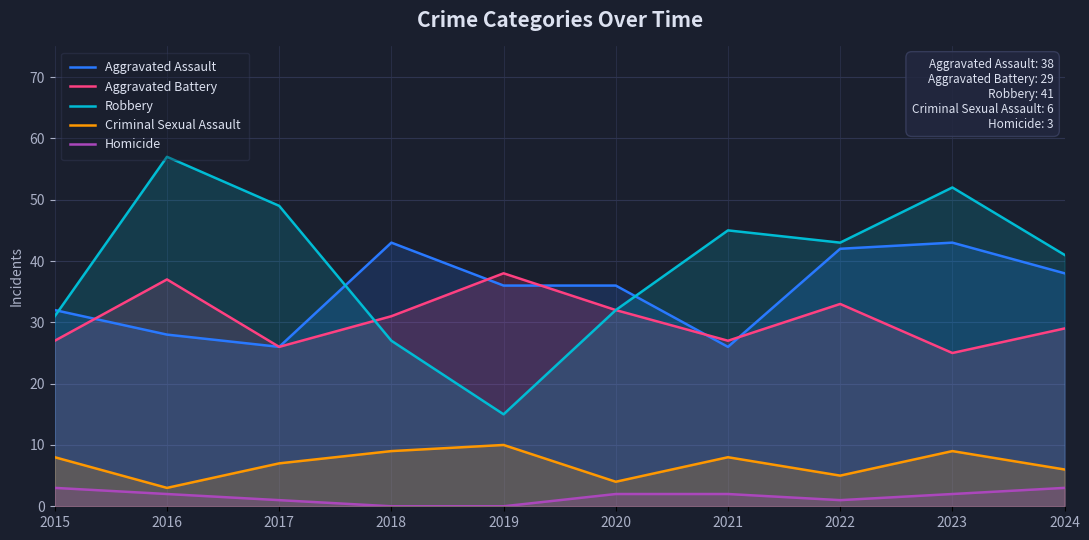

Where is Homicide nearest to the value 1?

2017